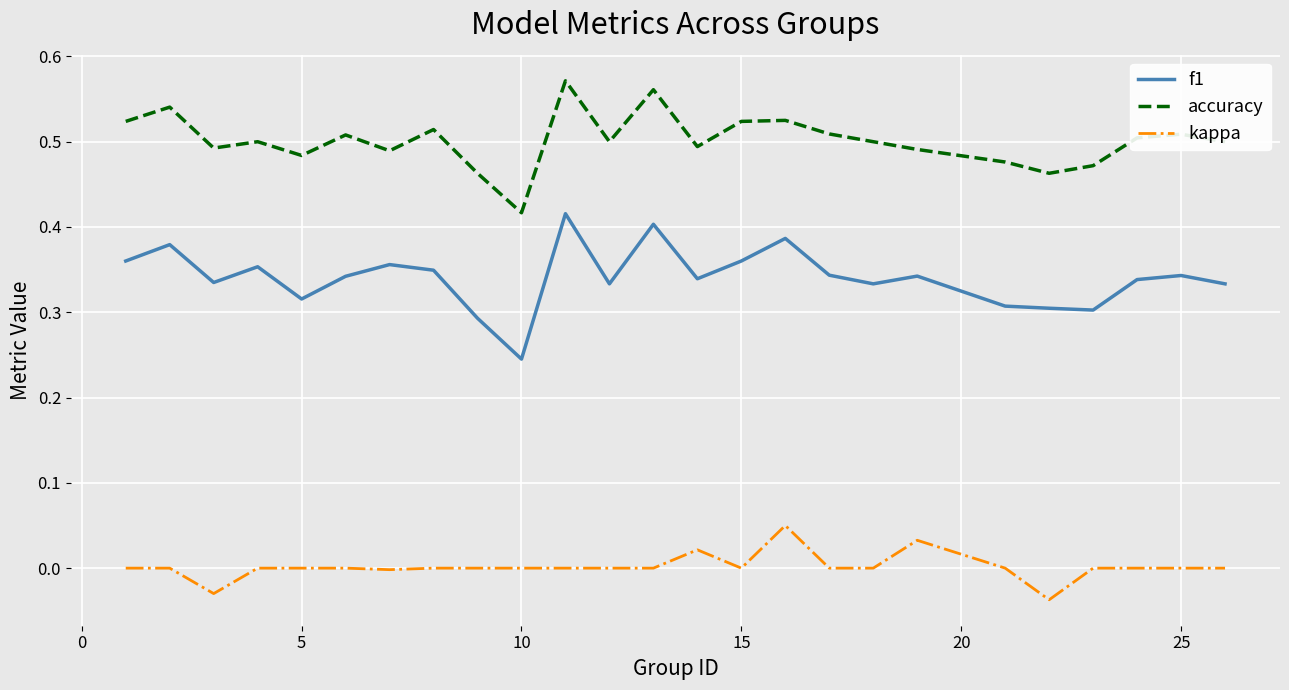

Which series has the widest spread of values?

f1